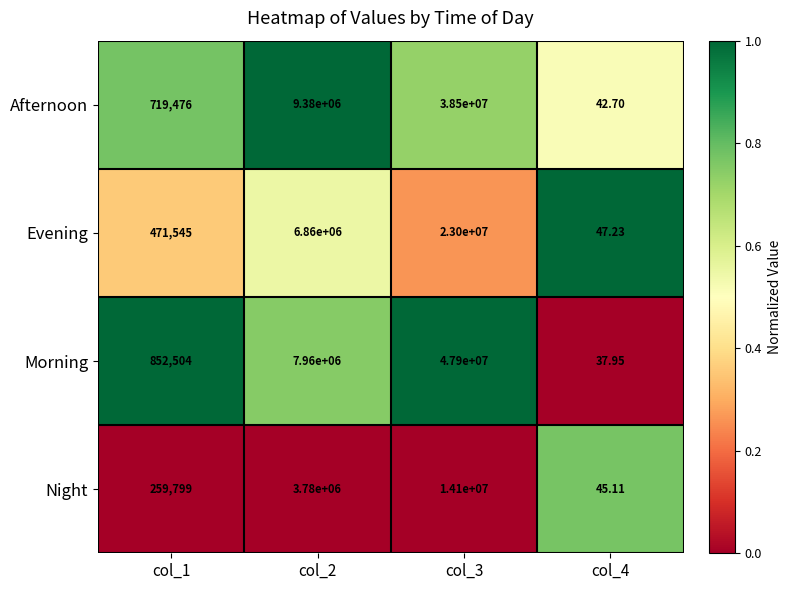

What is the total value across all series at col_1?

2303324.0